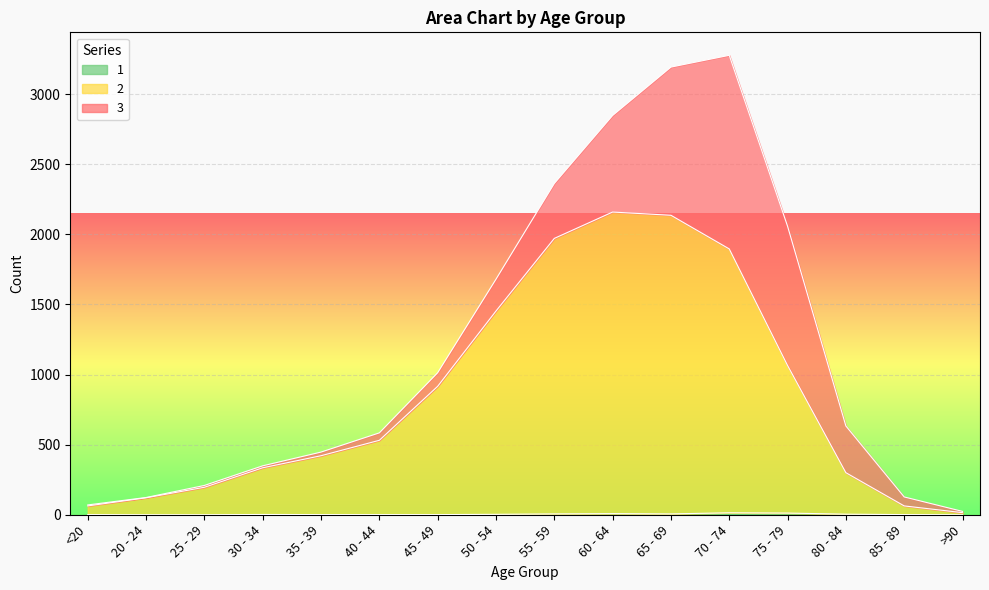

Does the chart display data point markers on the line(s)?

No